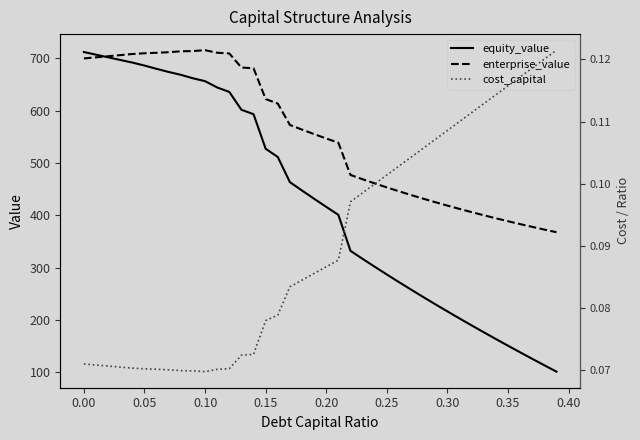

What is the maximum value for enterprise_value?

715.2